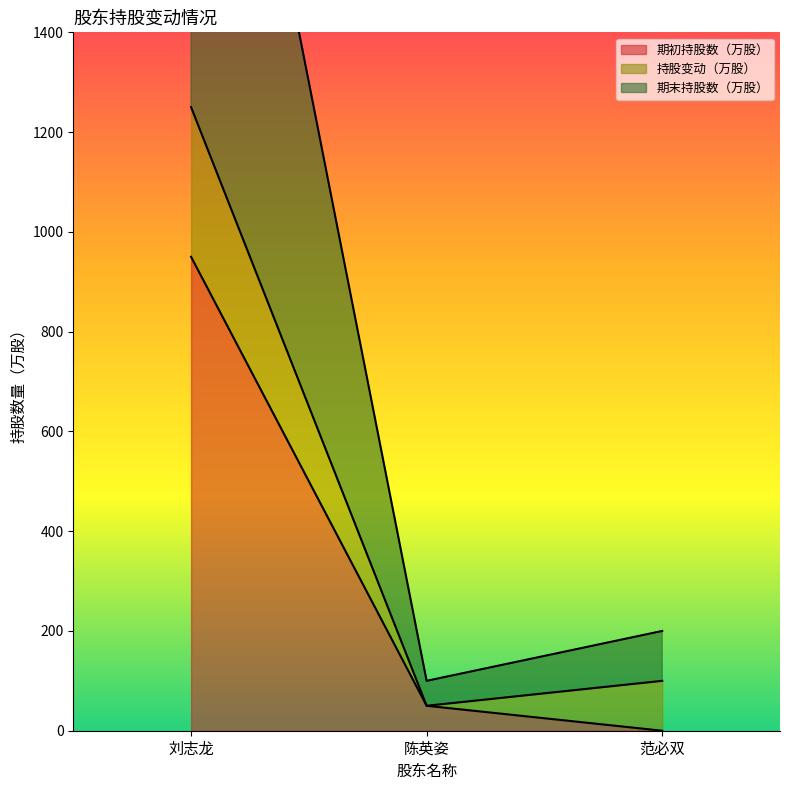

Which has a higher value, 刘志龙 or 范必双?

刘志龙